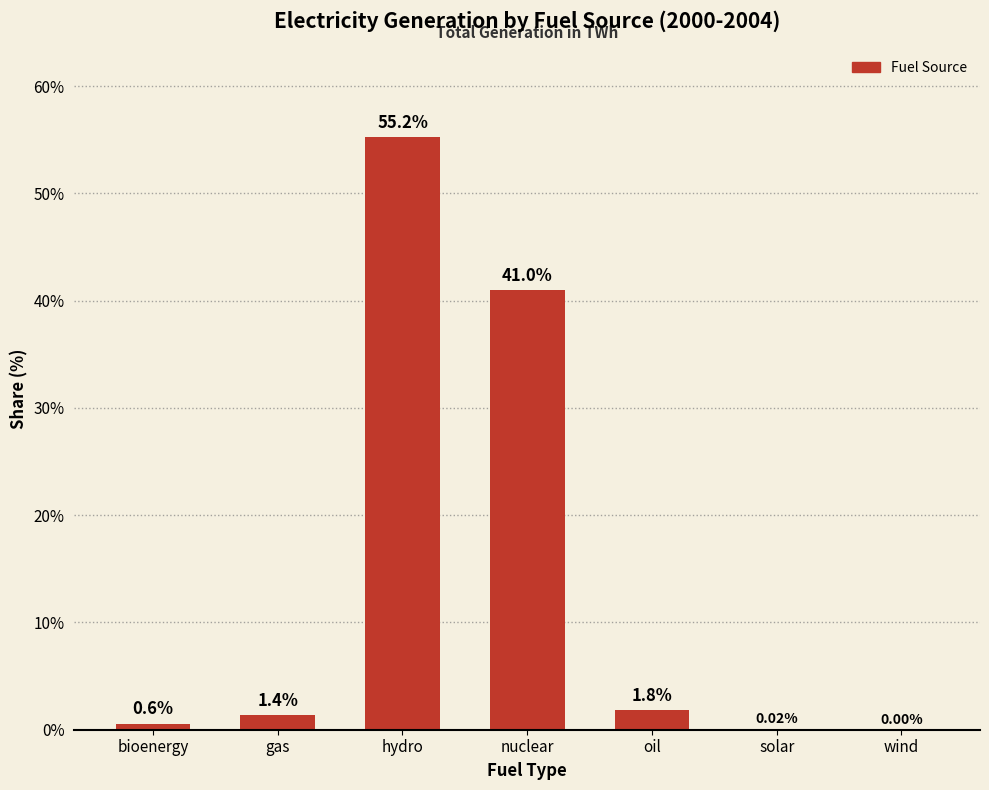

At which label is the value closest to 27?

nuclear